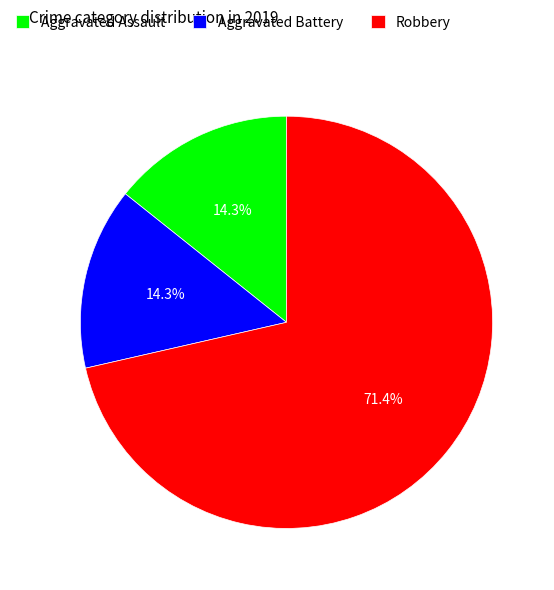

To the nearest percent, what is the difference between the largest and smallest slice percentages?

57%